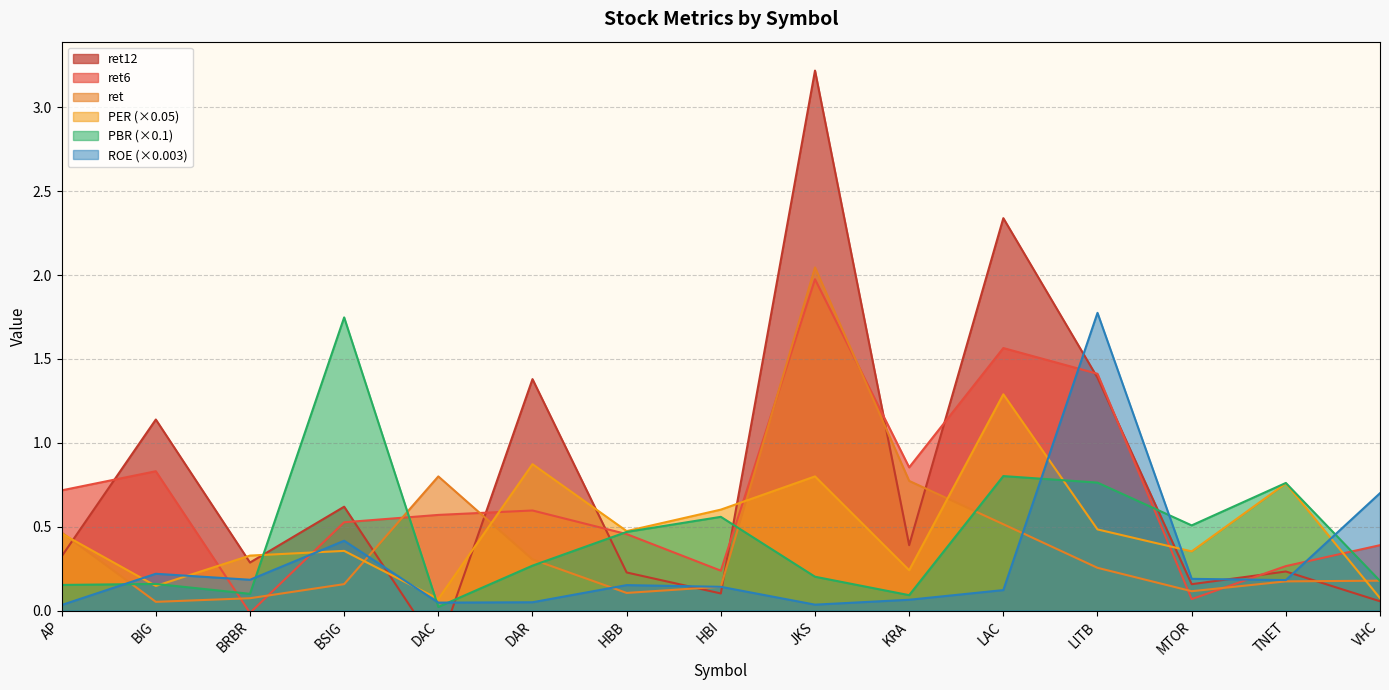

What is the label of the 10th point from the left?

KRA